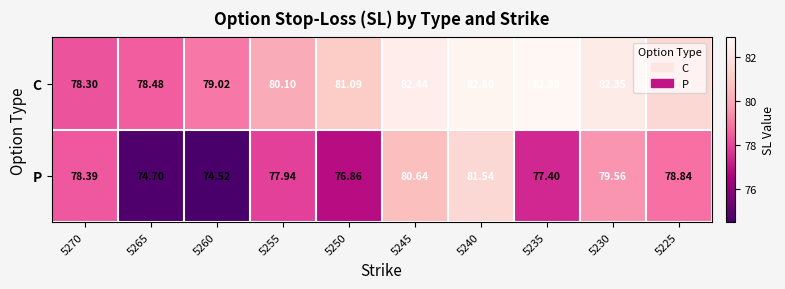

Which series has the largest range (max minus min)?

P